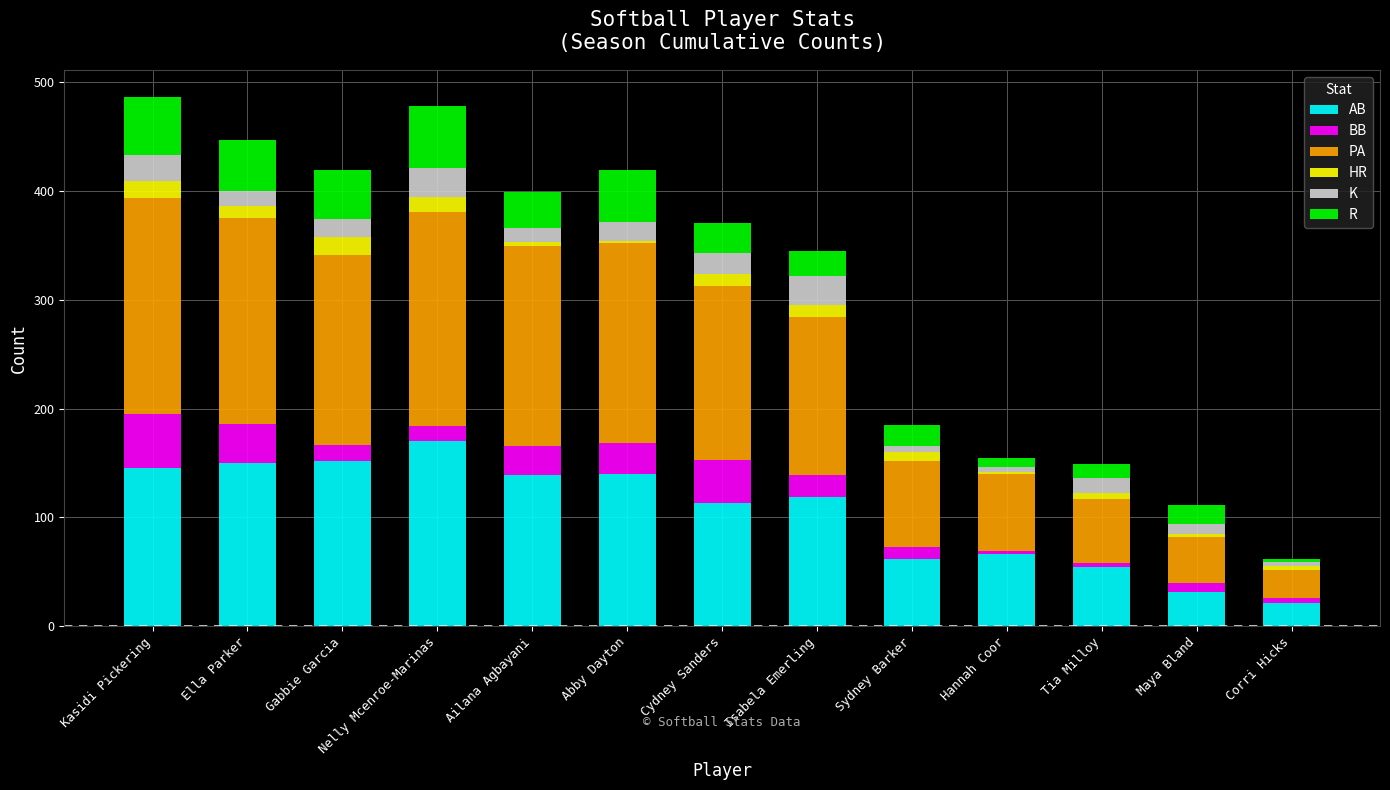

What is the total value across all series at Ella Parker?

447